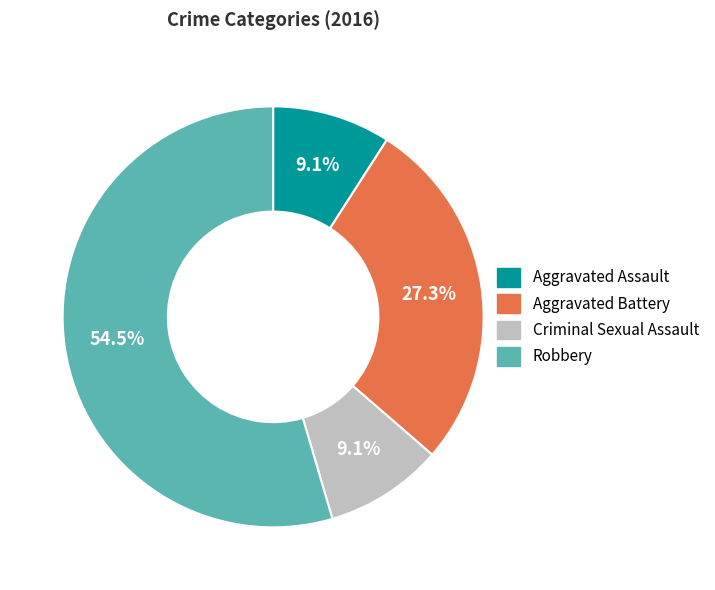

Between Aggravated Battery and Aggravated Assault, which is larger?

Aggravated Battery